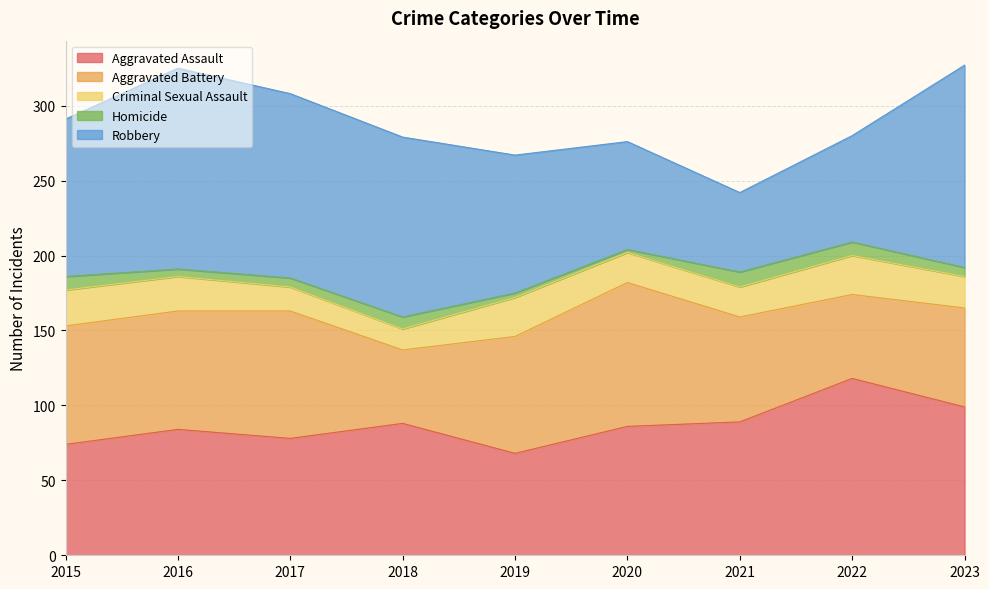

True or false: Criminal Sexual Assault and Homicide intersect in this chart.

False